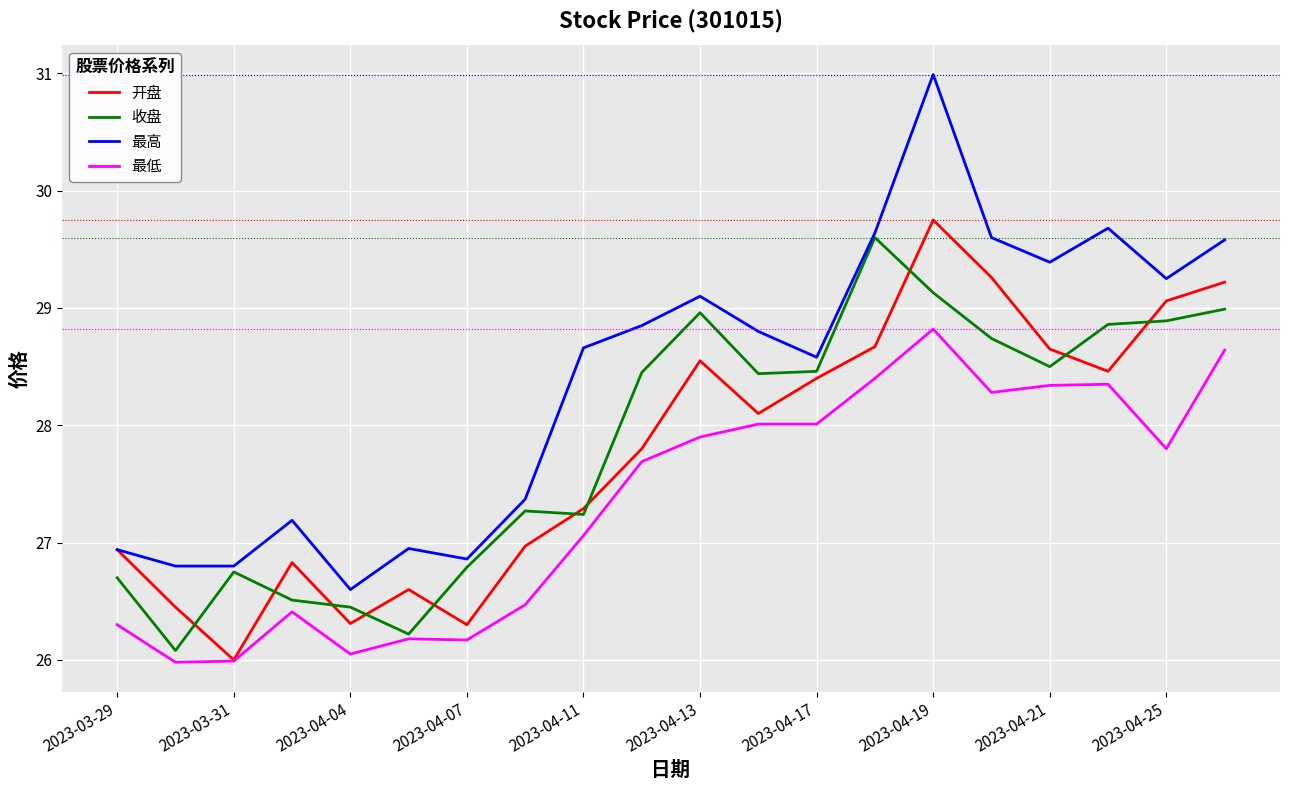

How many values in the 收盘 series are below 28?

9